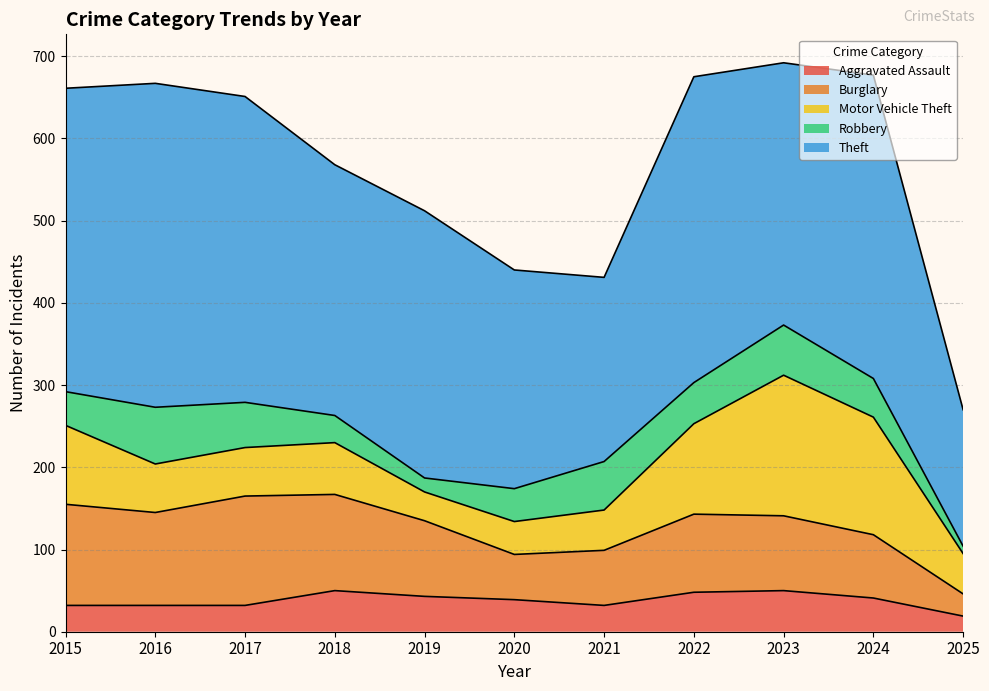

How many interior local valleys does the Theft series have?

3